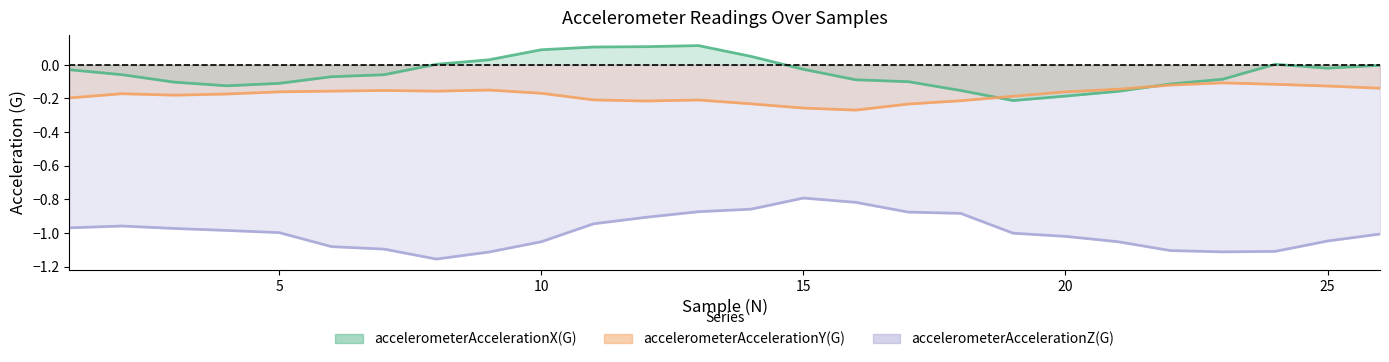

What is the sum of all accelerometerAccelerationX(G) values?

-1.2